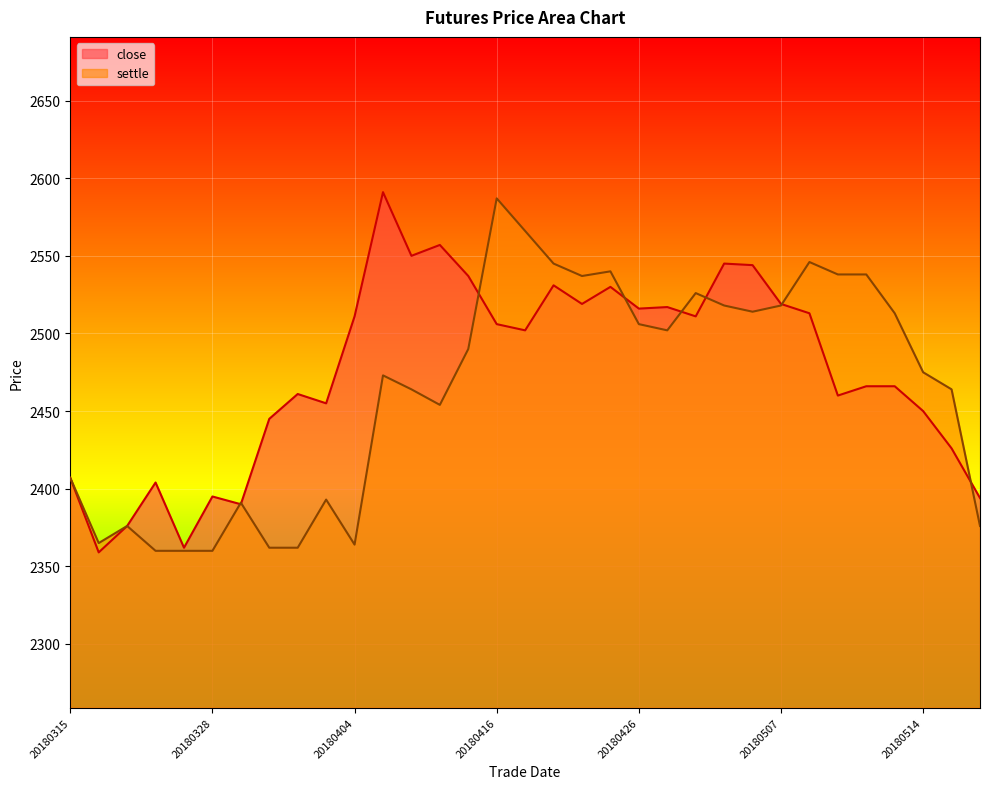

At which category is the sum across all series the highest?

20180416